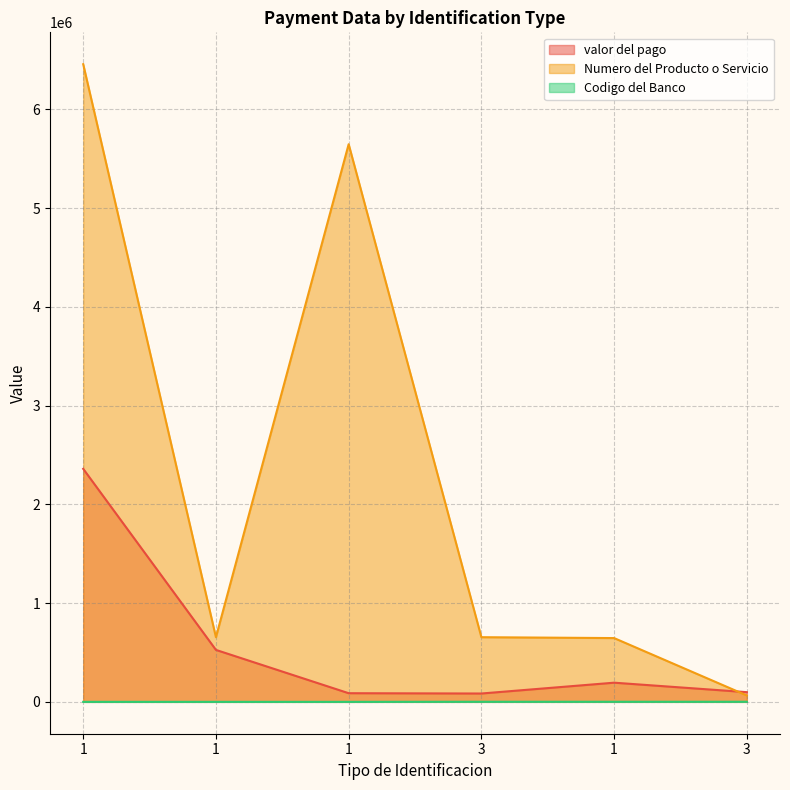

How many lines are shown in the chart?

3